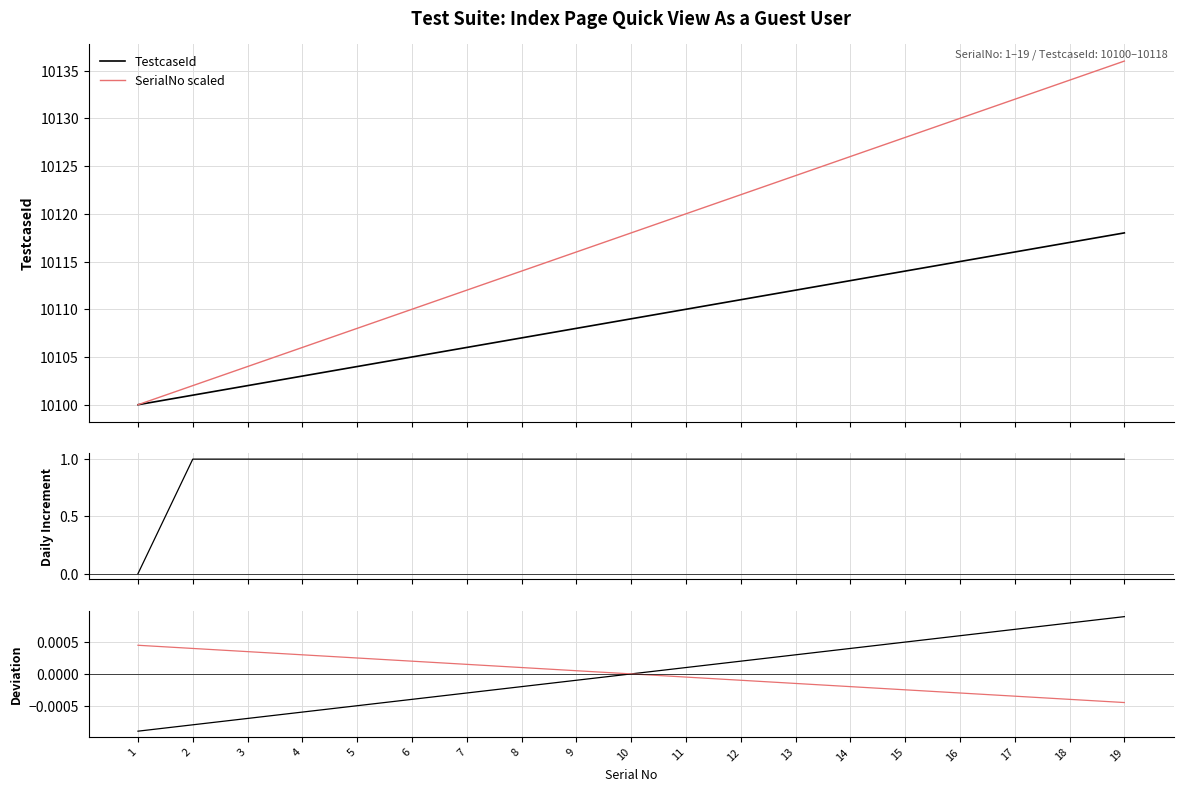

Which series has the widest spread of values?

SerialNo scaled